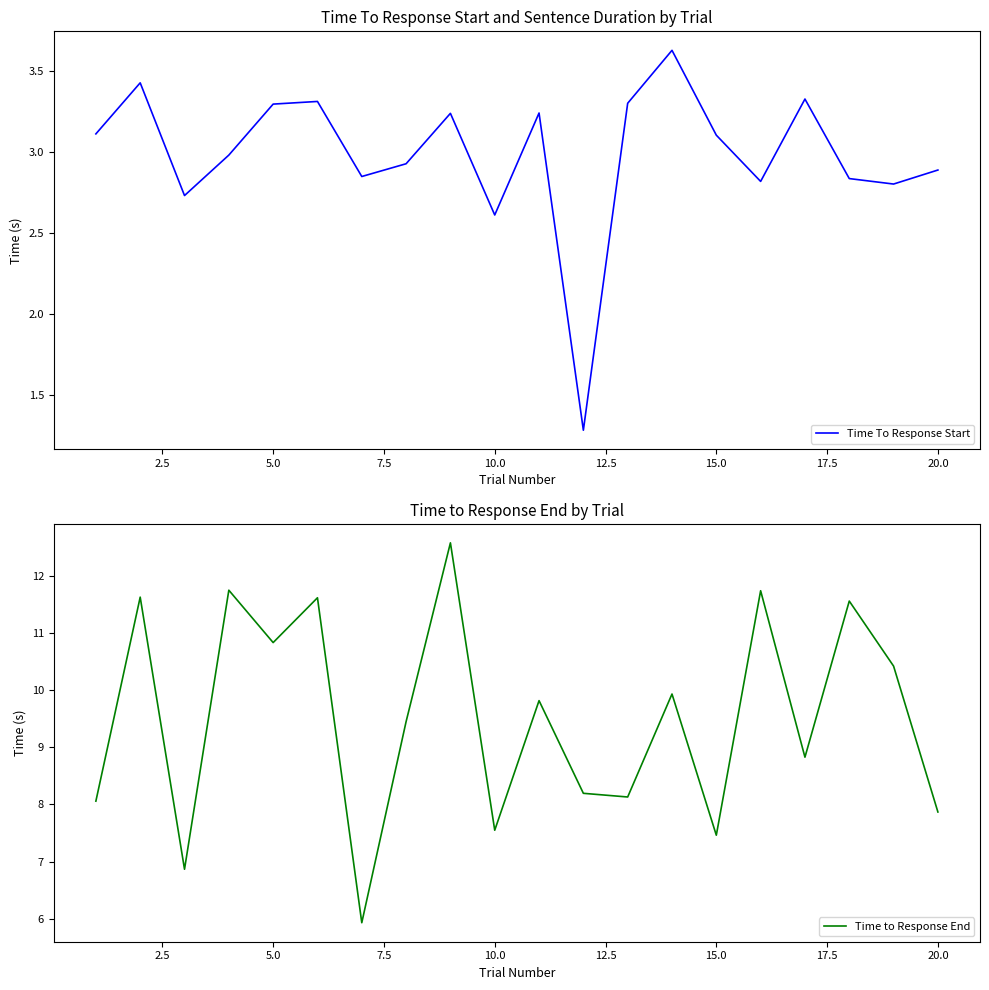

What are all the series names shown in the legend?

Time To Response Start, Time to Response End